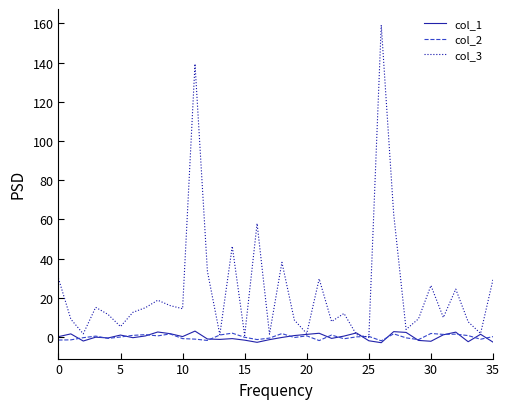

Which series has the largest range (max minus min)?

col_3